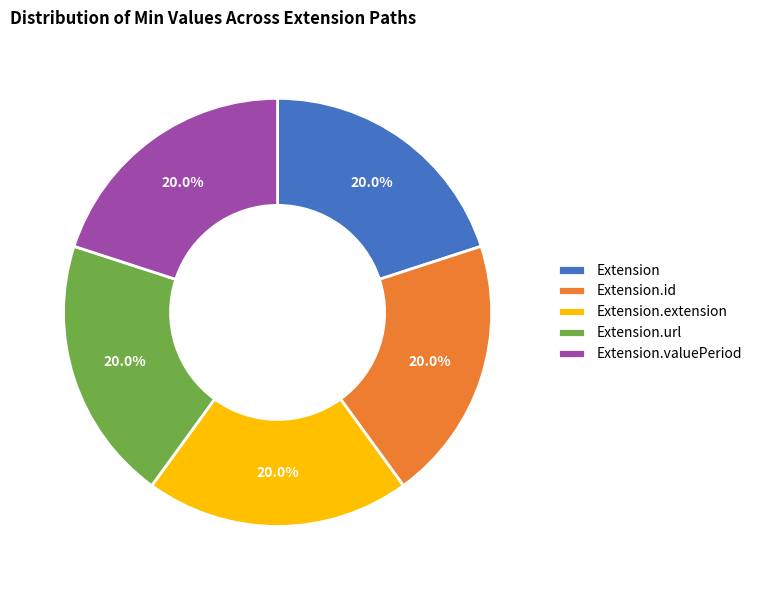

Does Extension.extension represent more than half of the total?

No